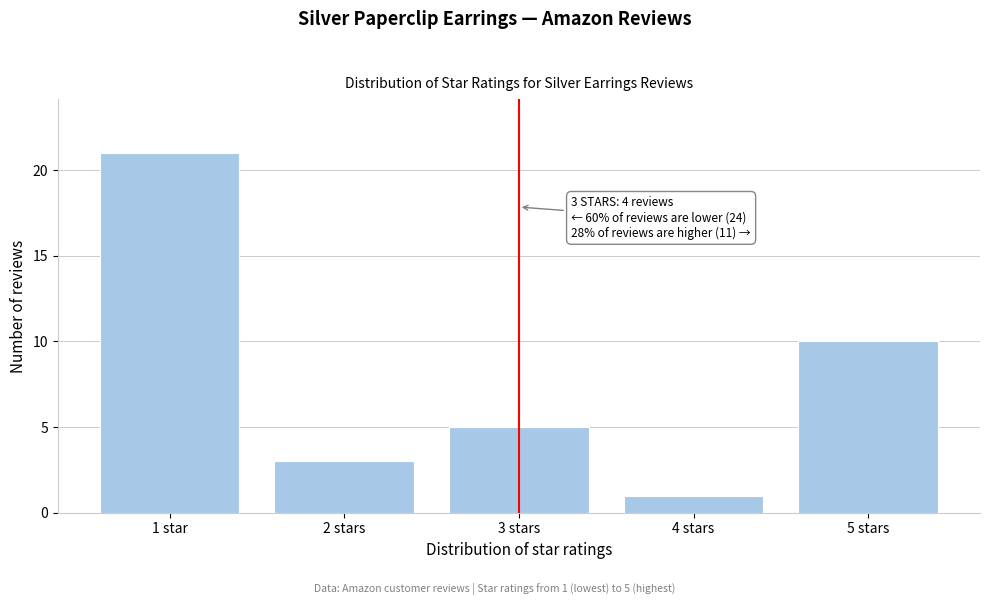

Reading left to right, extract all data points from this chart.

1 star=21	2 stars=3	3 stars=5	4 stars=1	5 stars=10